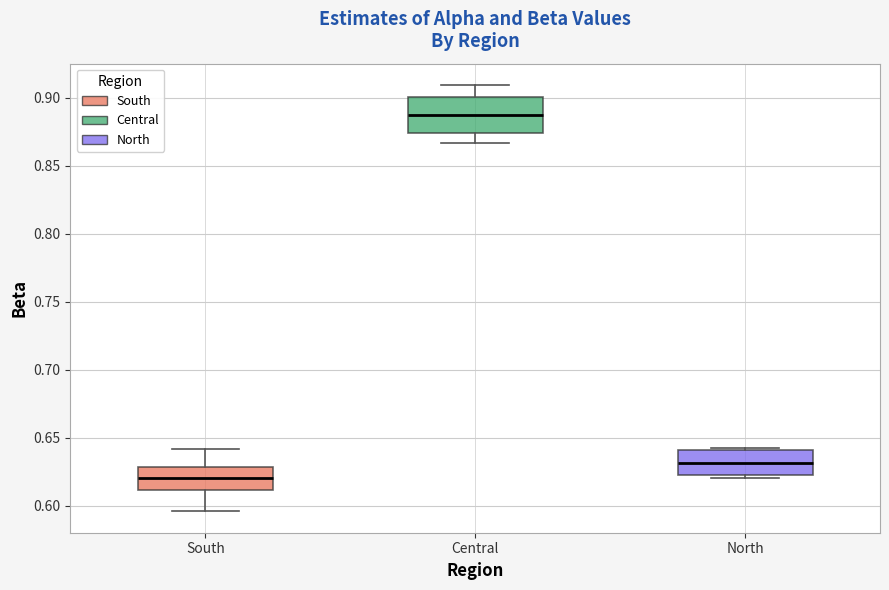

Reading left to right, transcribe this box plot: for each box, give where its median line is, the range the box spans, and where its two whiskers end, as read against the y-axis. The values are not printed on the chart, so give them approximately, as read against the axis.

South: median 0.620, box 0.610 to 0.630, whiskers 0.595 to 0.640
Central: median 0.885, box 0.875 to 0.900, whiskers 0.865 to 0.910
North: median 0.630, box 0.620 to 0.640, whiskers 0.620 (just below the box's lower edge) to 0.640